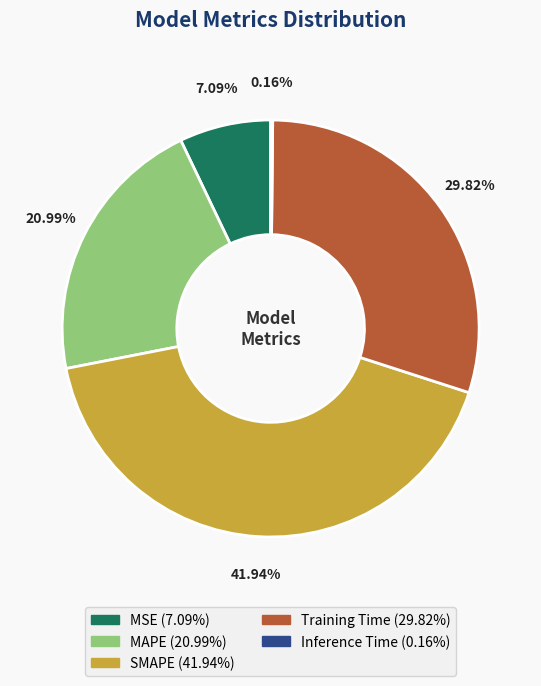

Which category has the biggest portion of the pie?

SMAPE